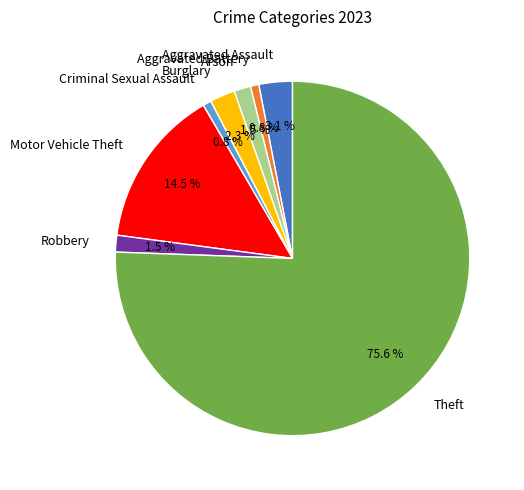

What is the largest slice in the pie chart?

Theft